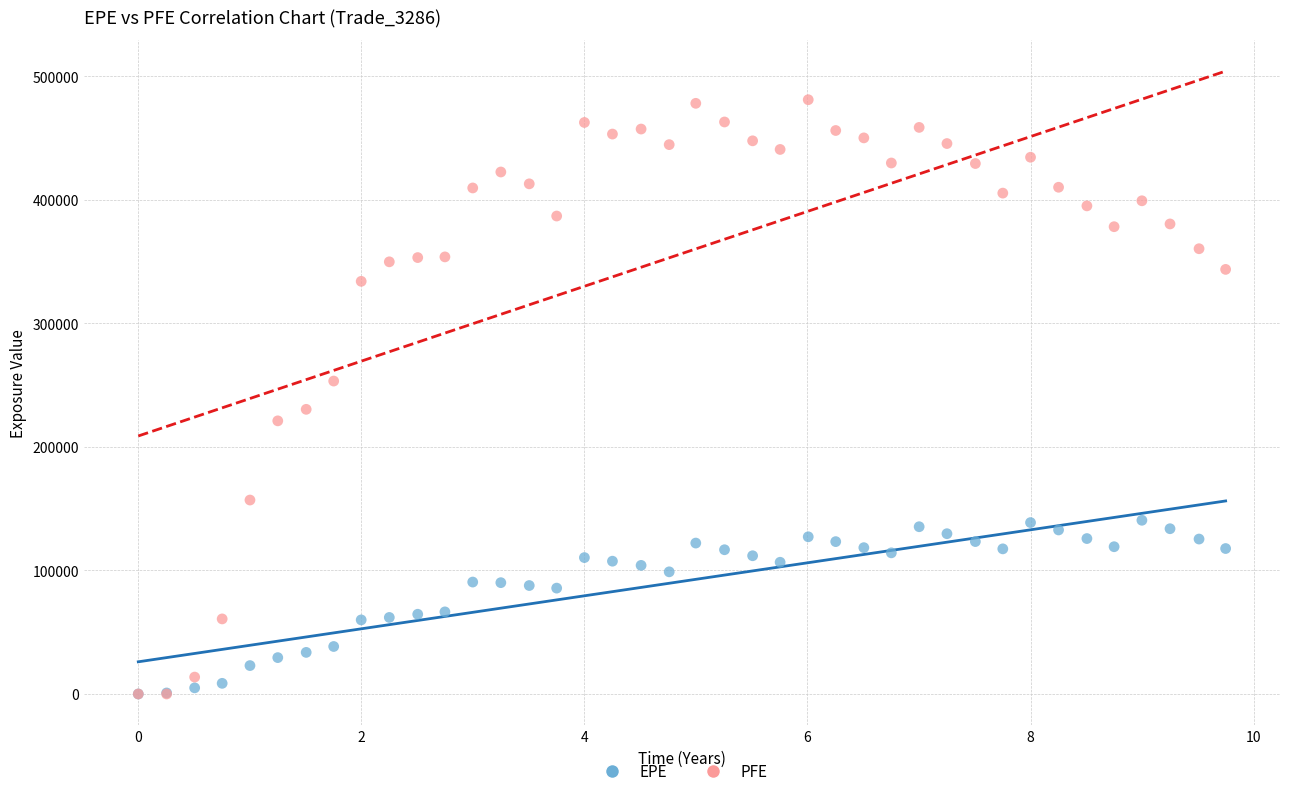

Which series contains the highest Y value?

PFE